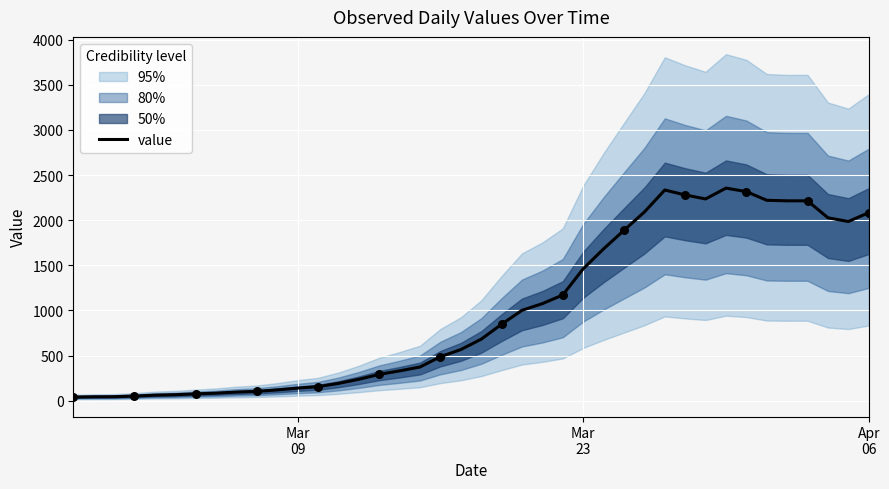

What is the maximum value for value?

2356